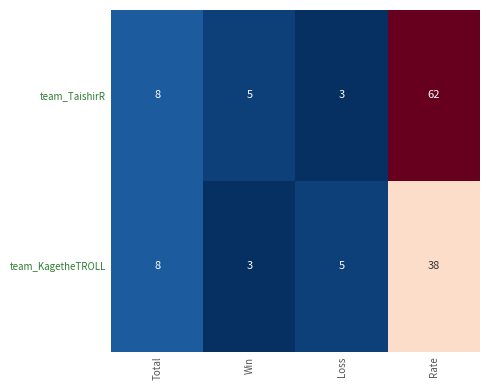

What is the difference between the team_TaishirR values at Total and Rate?

54